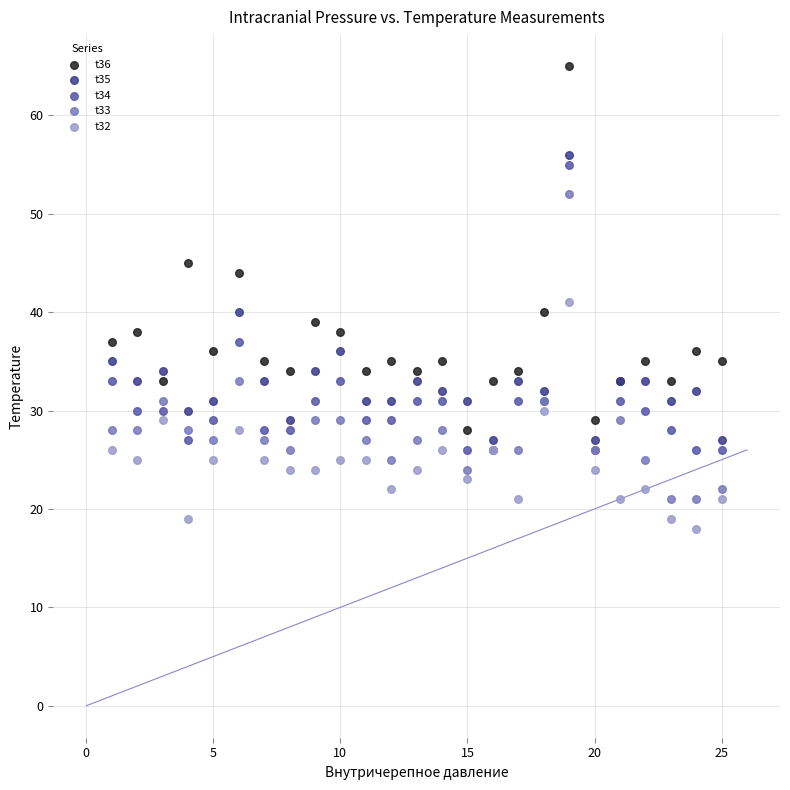

Which series contains the highest Y value?

t36